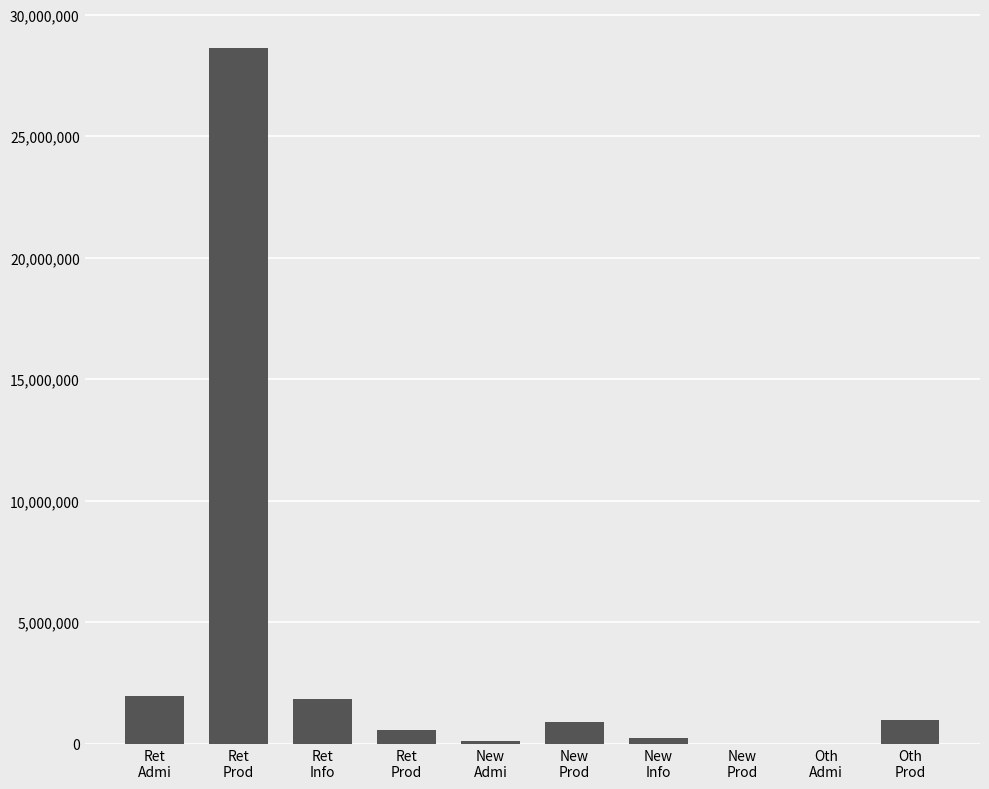

What is the label of the 6th bar from the right?

New
Admi